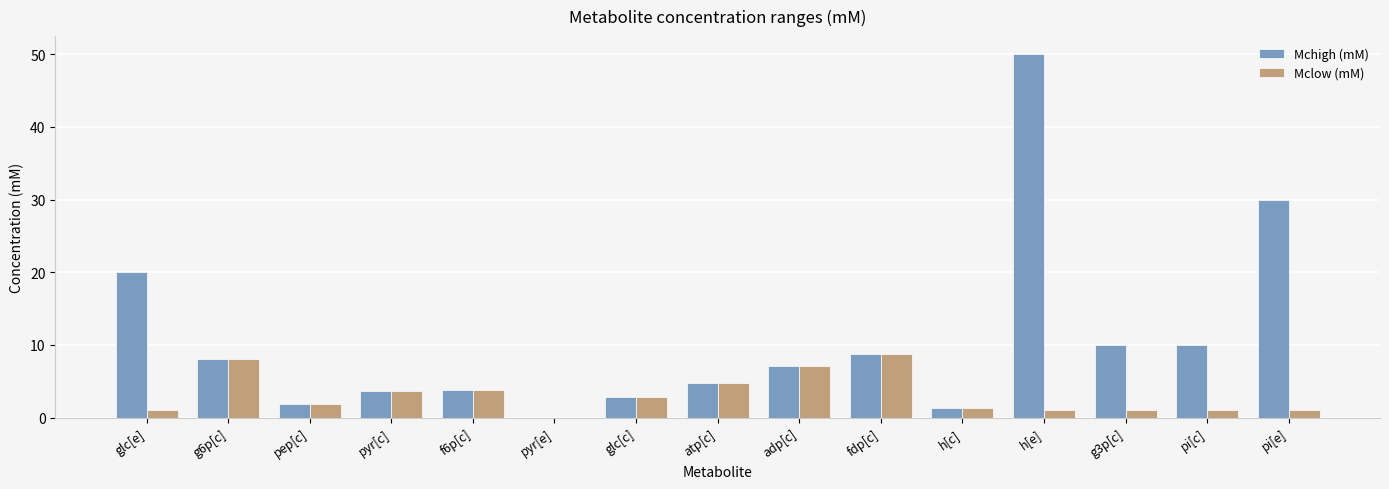

True or false: Mclow (mM) has a value of 3.7 at pyr[c].

True